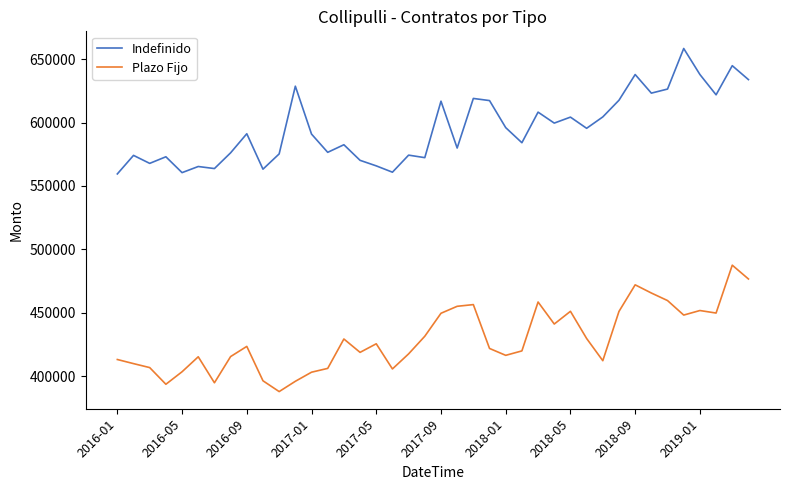

What is the difference between the maximum and minimum values in the Indefinido series?

98905